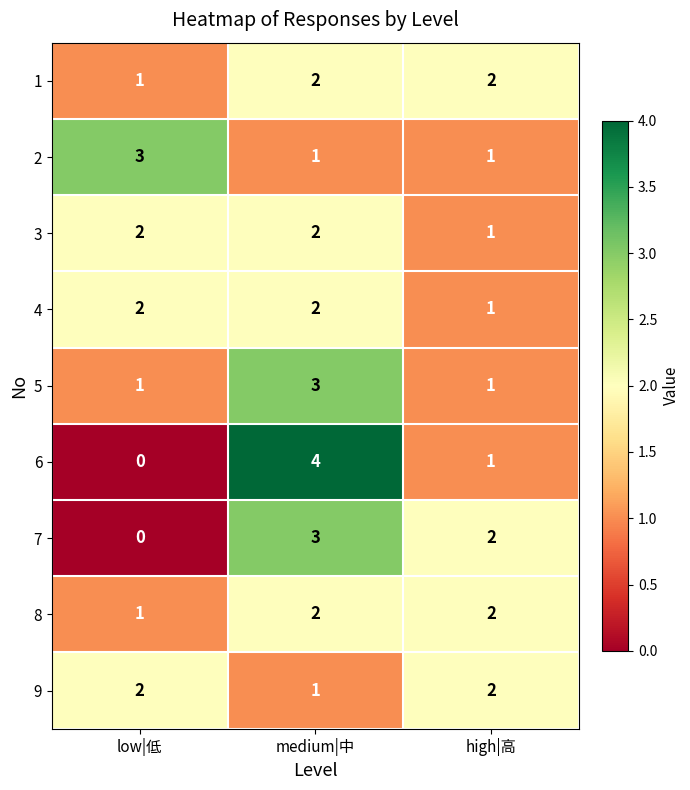

Rank the categories by 6 value from lowest to highest.

low|低, high|高, medium|中